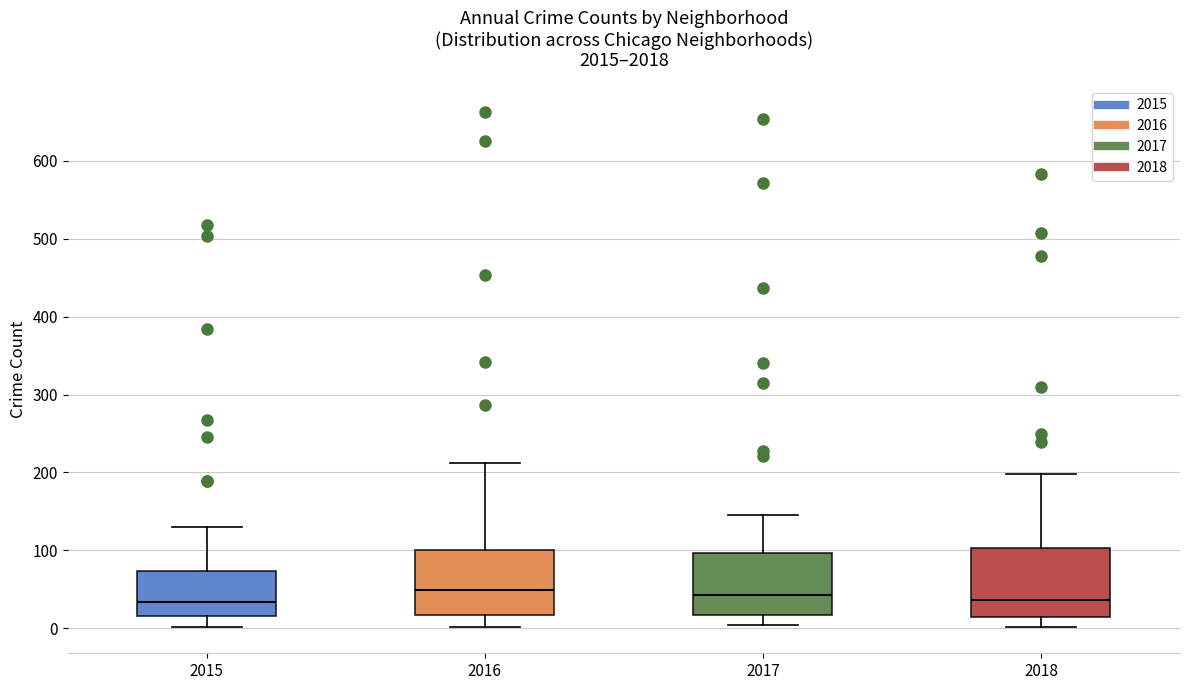

Reading left to right, transcribe this box plot: for each box, give where its median line is, the range the box spans, and where its two whiskers end, as read against the y-axis. The values are not printed on the chart, so give them approximately, as read against the axis.

2015: median 30, box 20 to 70, whiskers 0 to 130
2016: median 50, box 20 to 100, whiskers 0 to 210
2017: median 40, box 20 to 100, whiskers 0 to 150
2018: median 40, box 10 to 100, whiskers 0 to 200